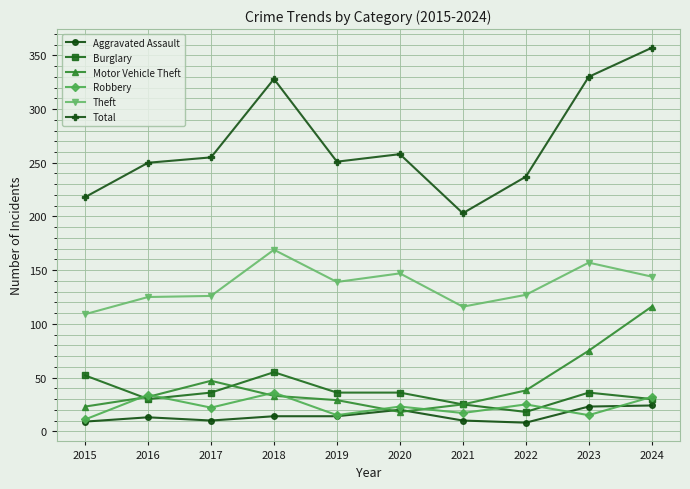

Between 2020 and 2021, which series saw the biggest shift?

Total